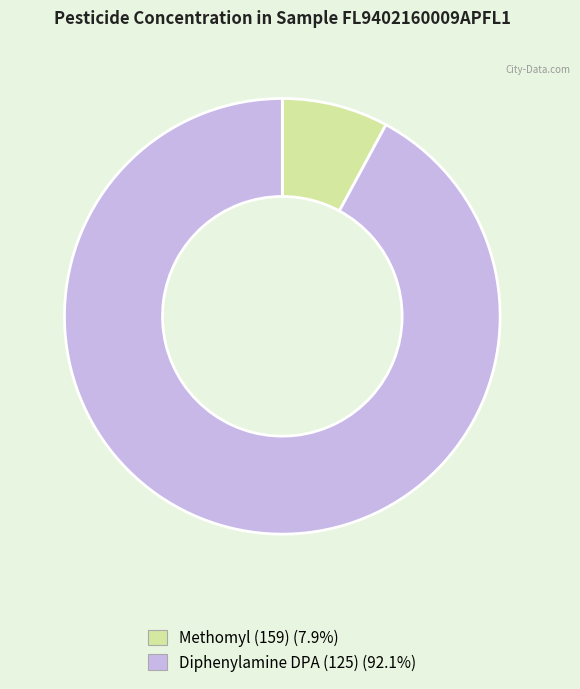

Which slice is the largest?

Diphenylamine DPA (125)